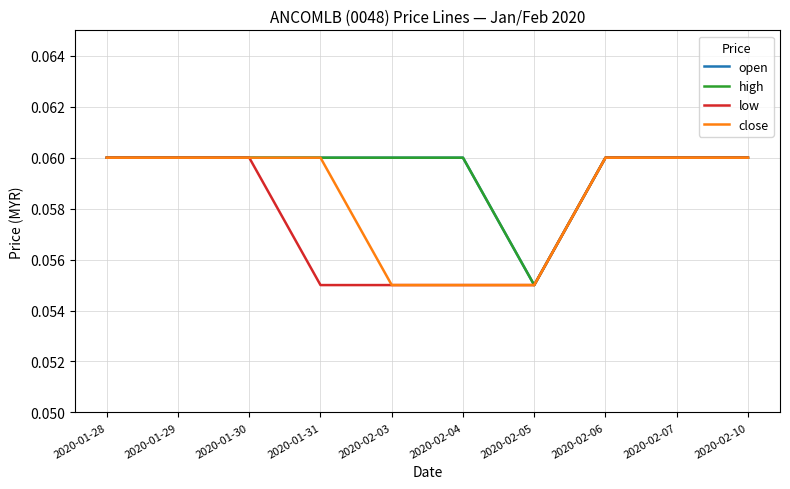

True or false: close and open cross at least once.

False